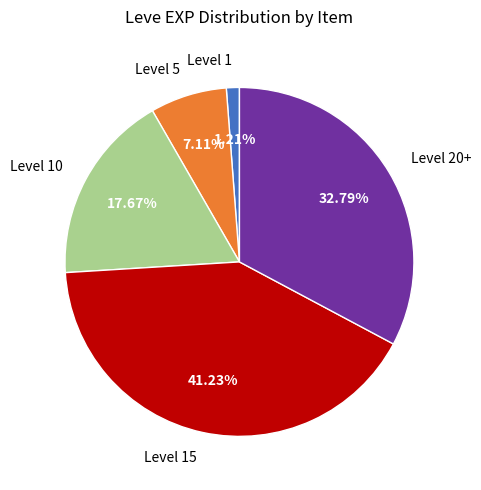

Count the number of slices in the pie.

5